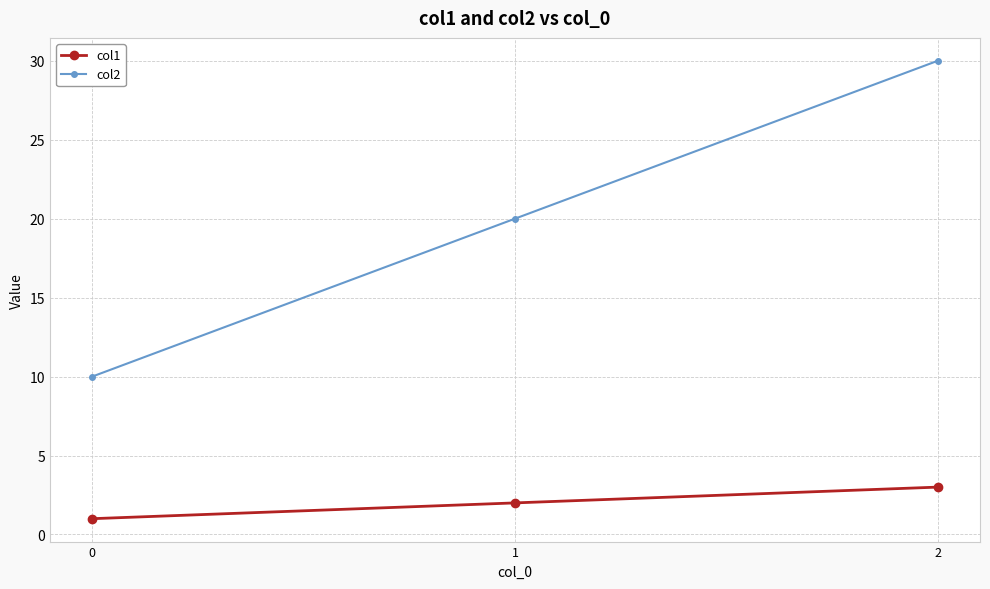

At which label does col1 reach its peak?

2